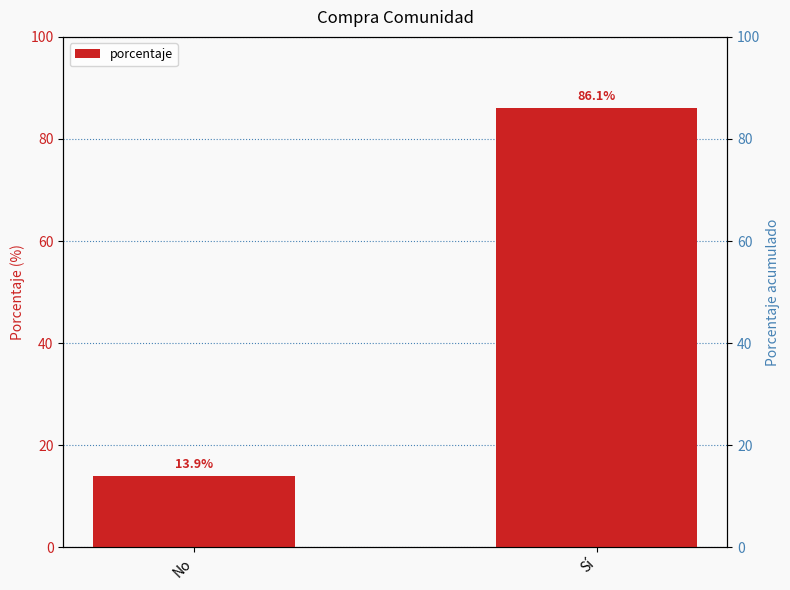

What is the label of the 2nd bar from the left?

Sí